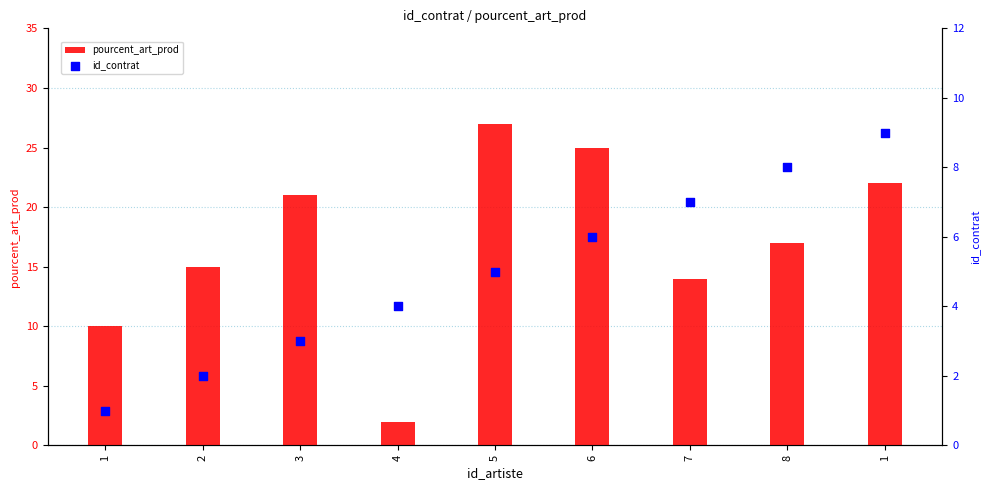

What are all the series names shown in the legend?

pourcent_art_prod, id_contrat